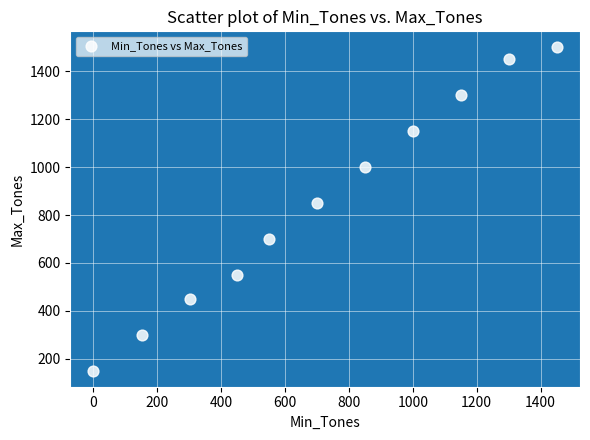

What is the average X value?

719